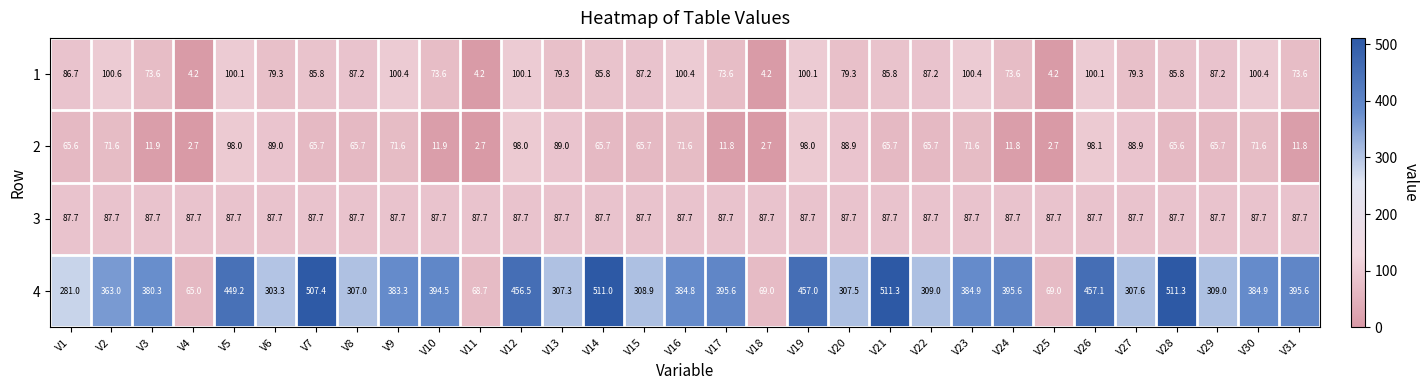

What is the greatest value displayed?

511.3